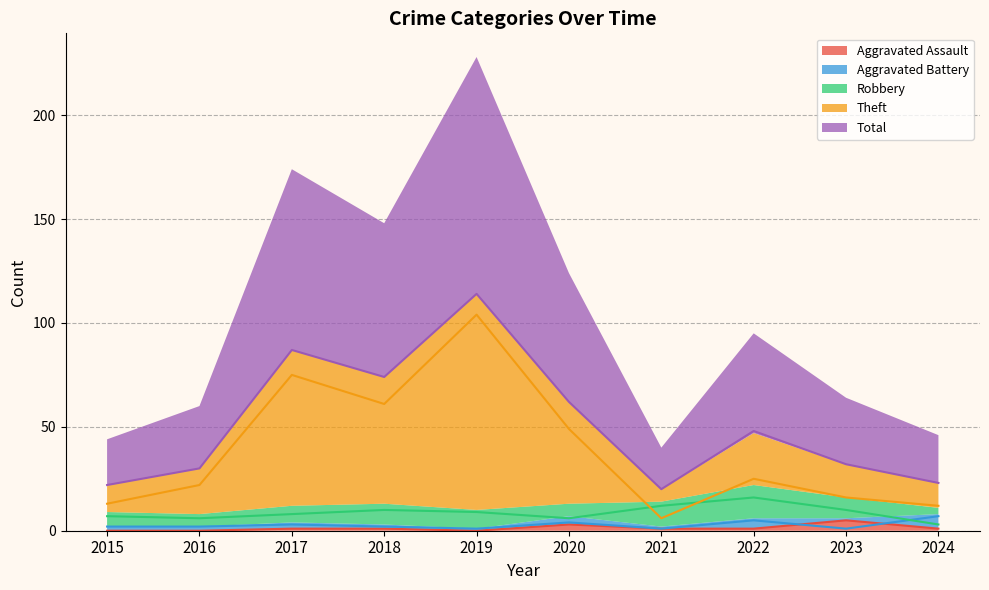

True or false: Total has a value of 33 at 2015.

False